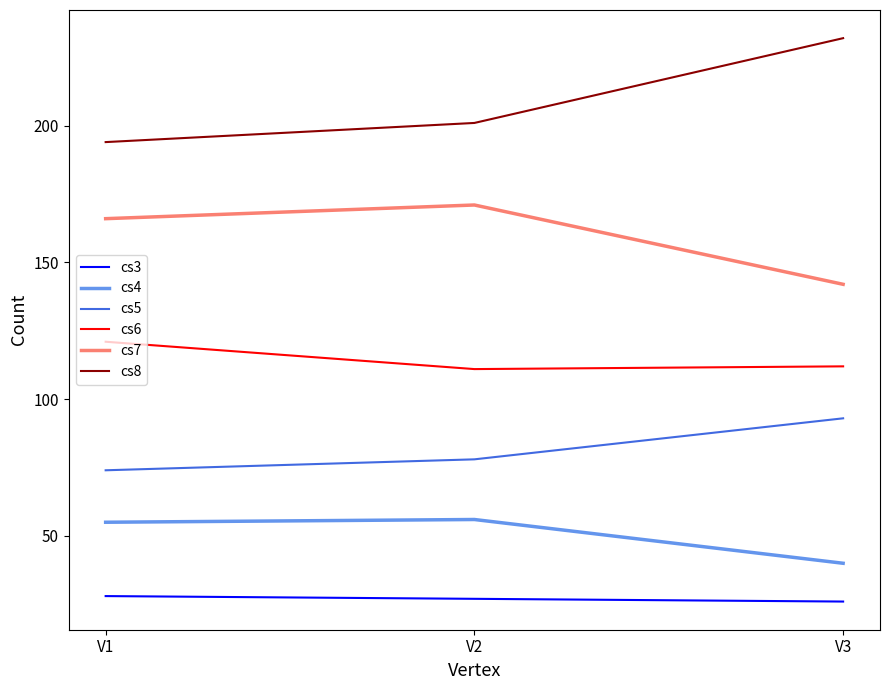

Which series changed the most between V1 and V3?

cs8